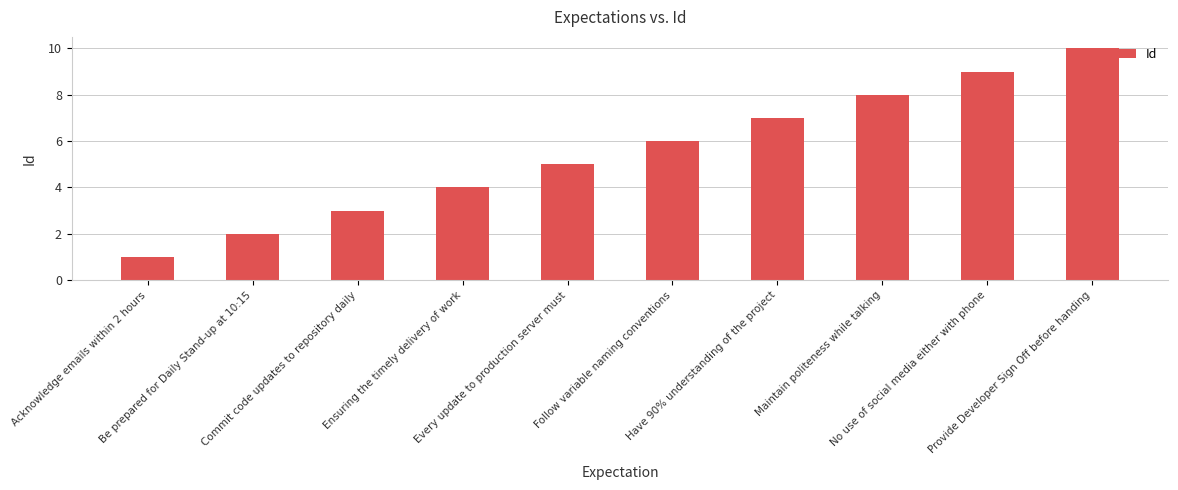

Reading left to right, list all the values displayed in this chart.

1	2	3	4	5	6	7	8	9	10